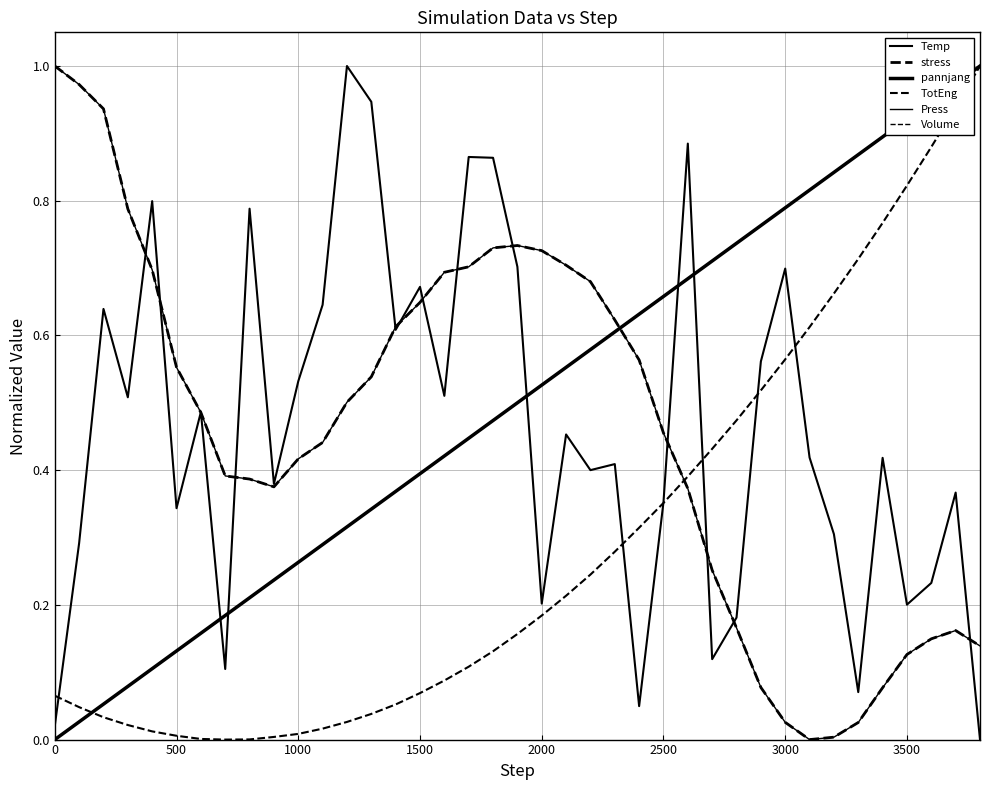

What is the value of the pannjang point at the 35th from the left?

0.9